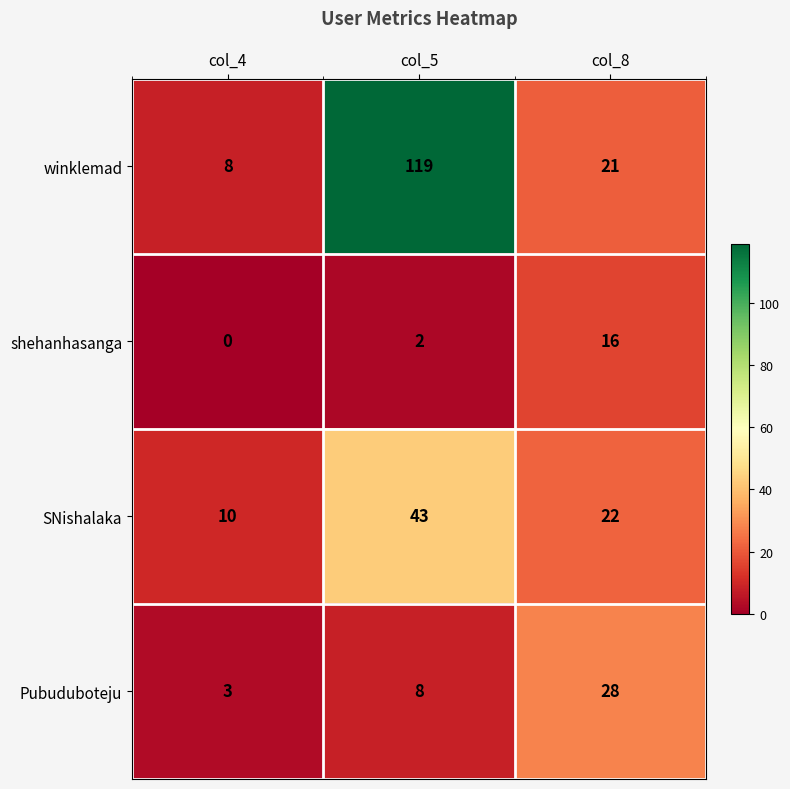

How many distinct data groups are displayed?

4